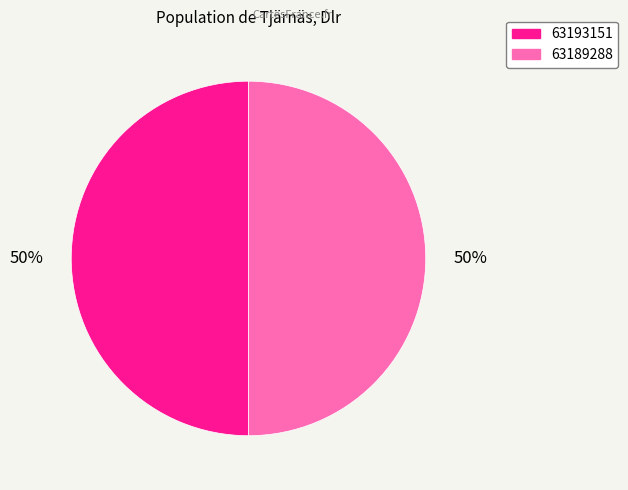

To the nearest percent, what is the combined percentage of 63193151 and 63189288?

100%